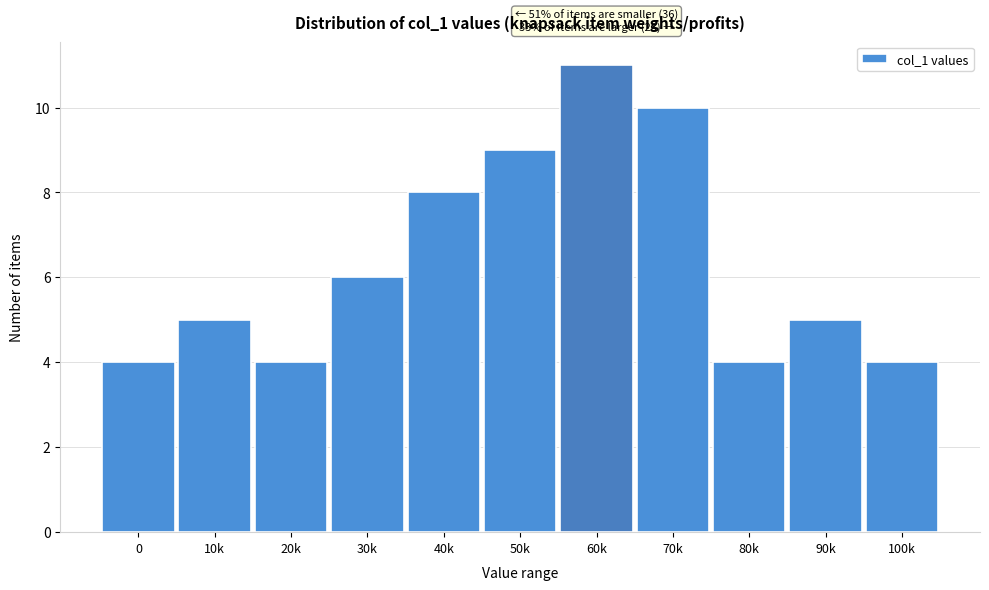

Reading right to left, what are all the values shown in this chart?

4	5	4	10	11	9	8	6	4	5	4